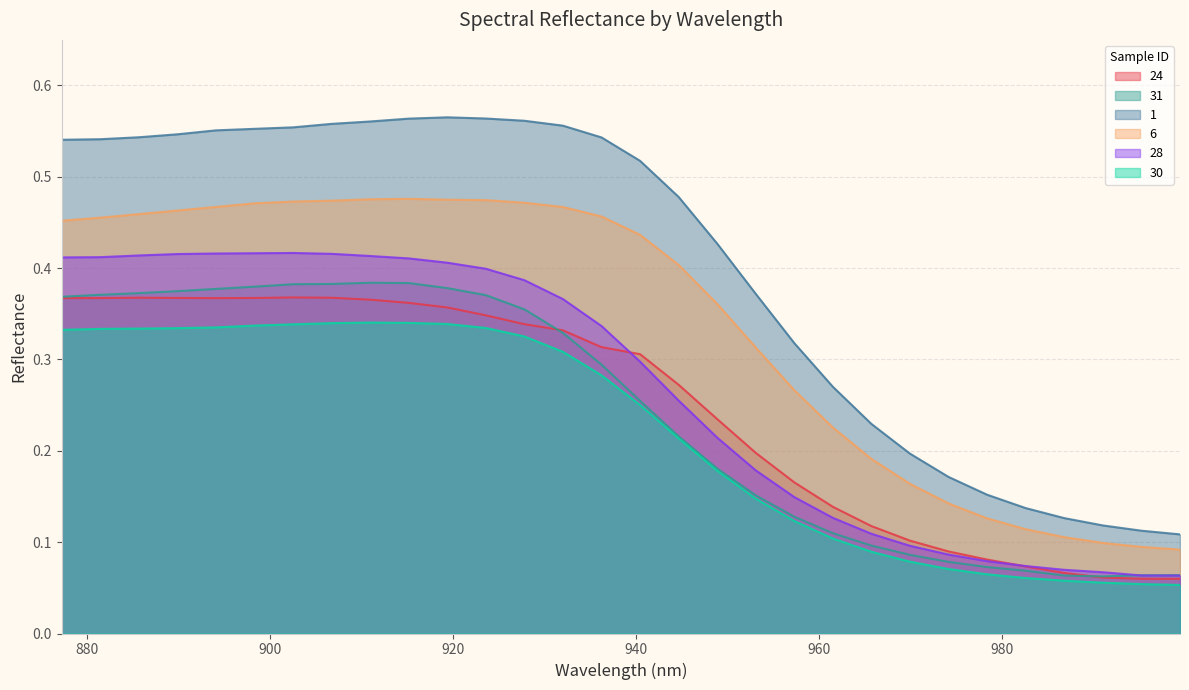

True or false: 28 has a value of 0.4 at 894.09.

True